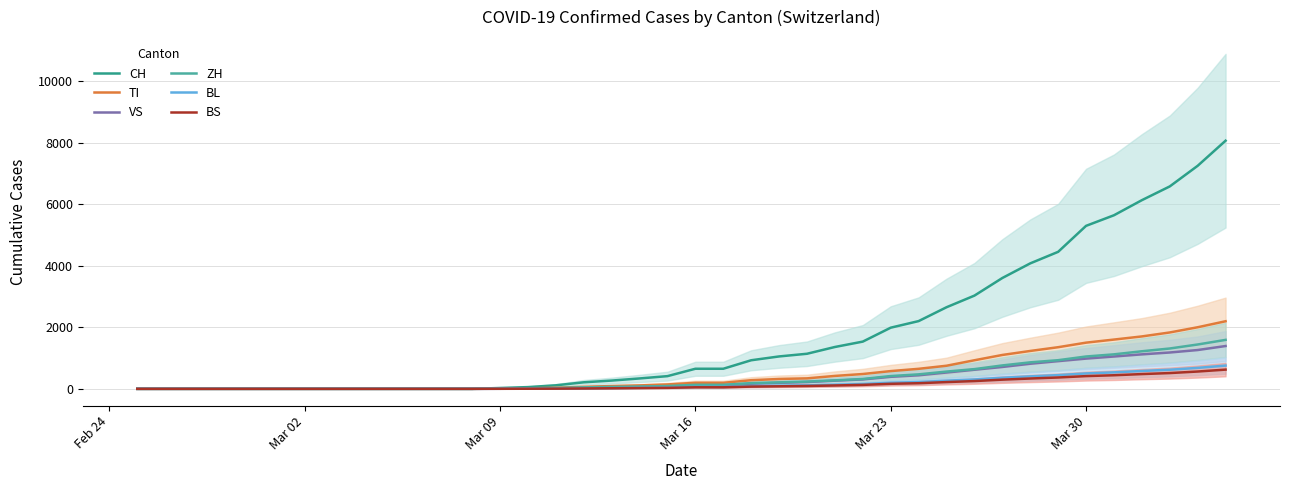

What is the average value of the BS series?

138